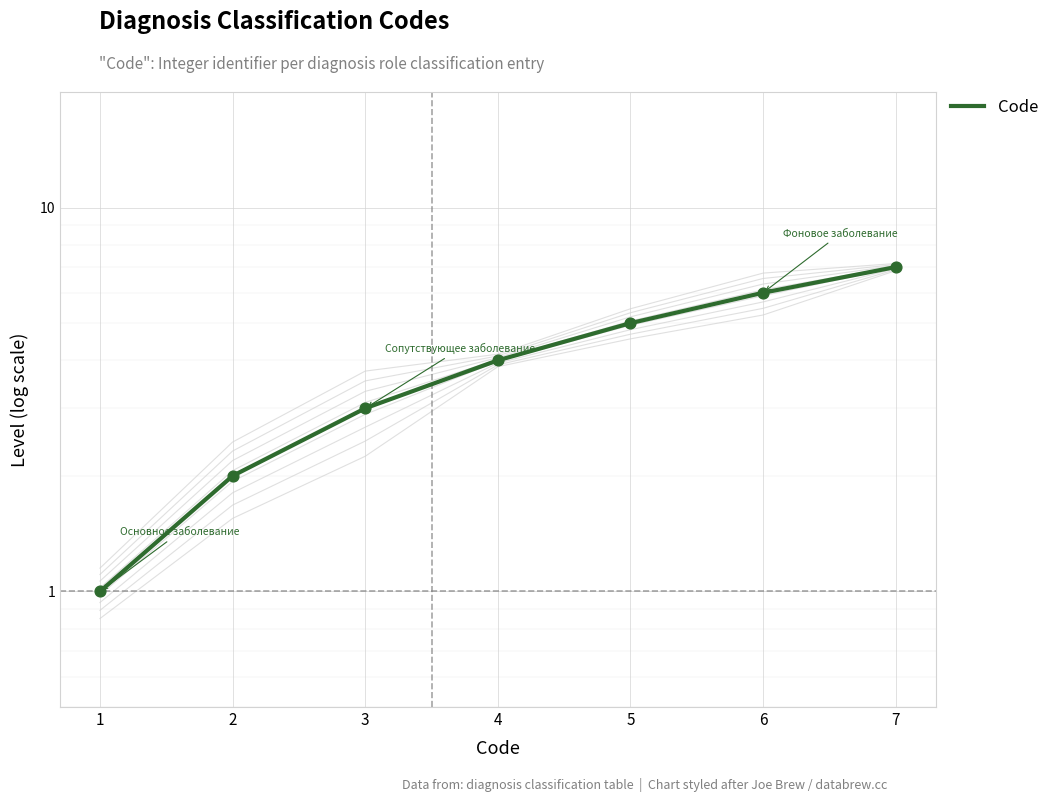

Approximately how many times larger is the value at 1 compared to 2?

0.5